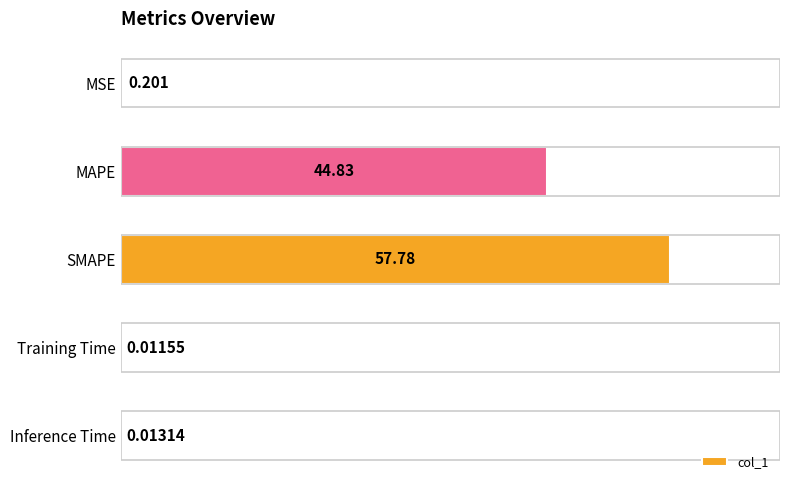

Which label corresponds to the largest value in the chart?

SMAPE